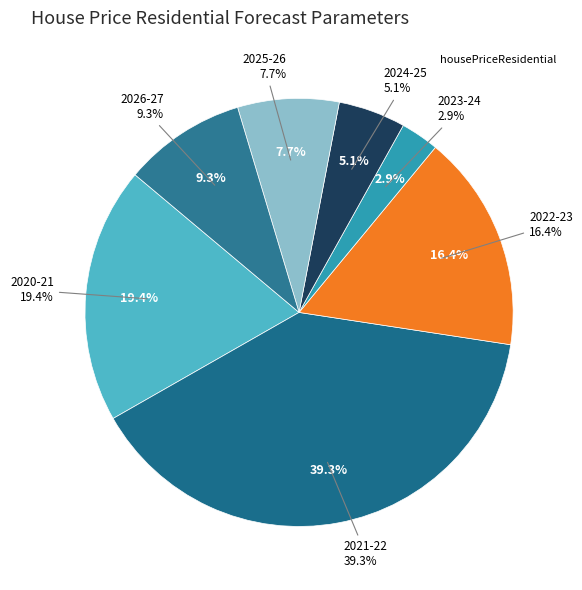

Do 2021-22 and 2026-27 together represent more than half of the pie?

No